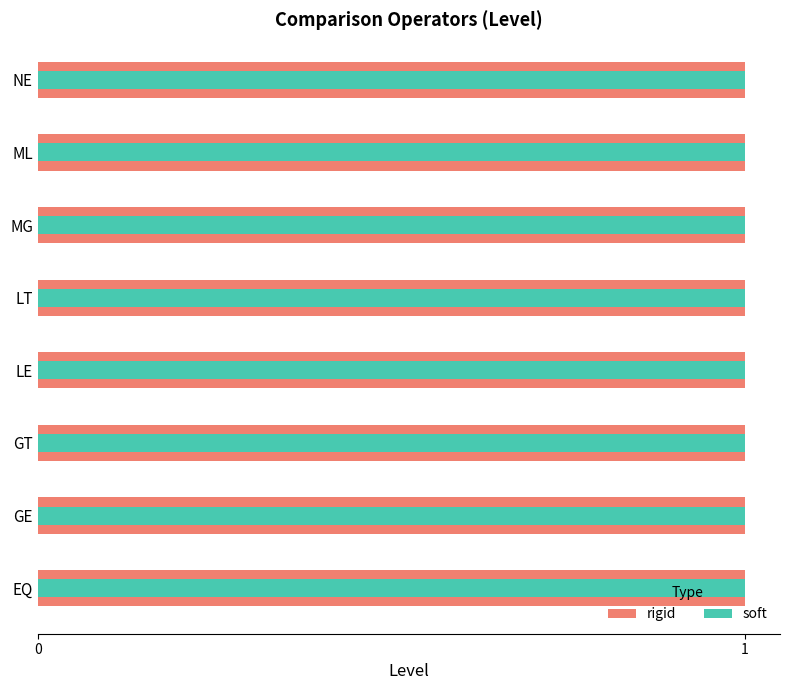

The value of soft at 2 is 0.4. True or false?

False